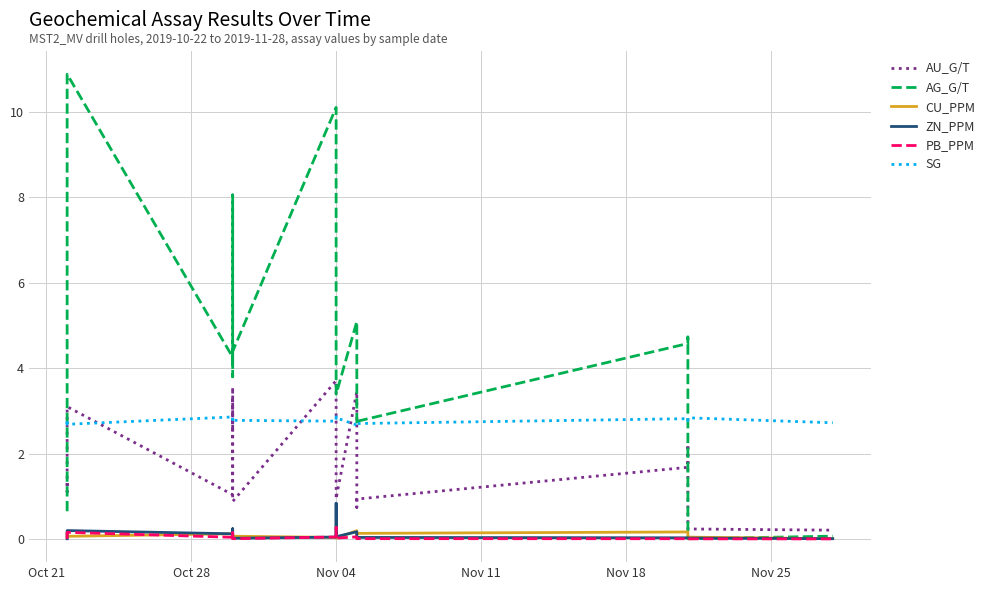

How many interior local peaks does the CU_PPM series have?

8